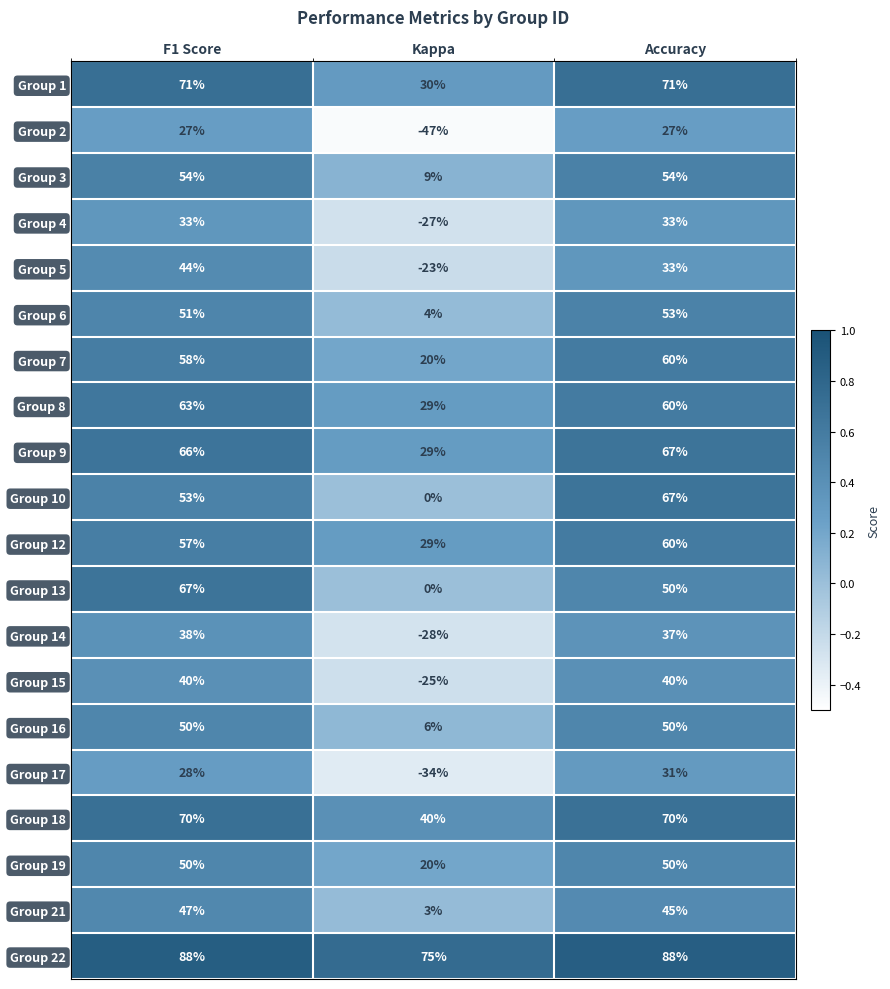

What is the total value across all series at Accuracy?

1046